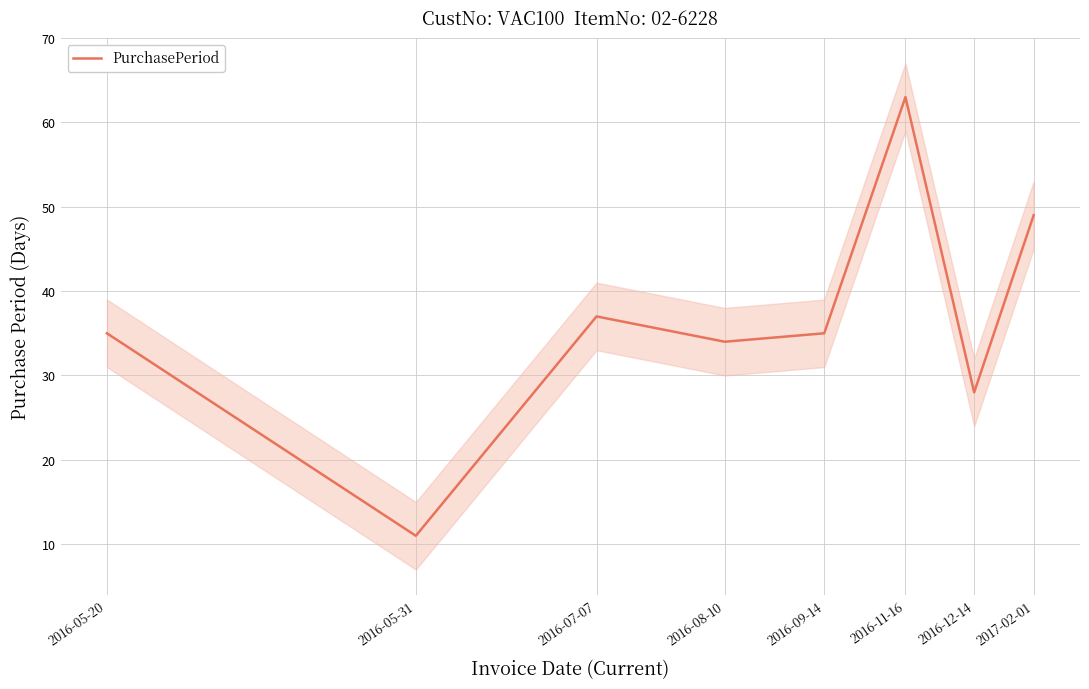

What is the smallest value displayed?

11